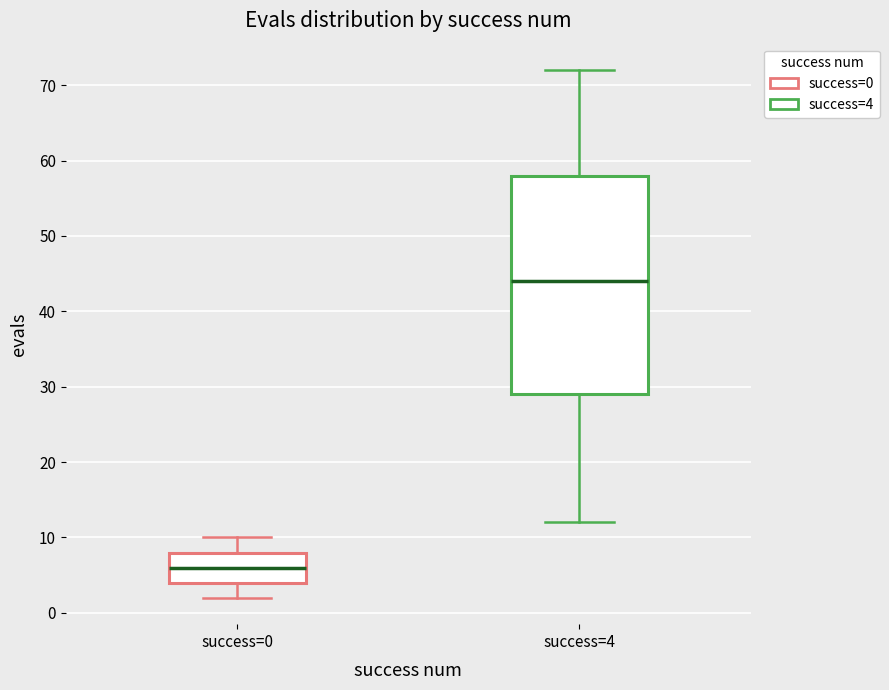

Where is the upper edge of the box for success=4 on the y-axis? The values are not printed on the chart, so give them approximately, as read against the axis.

58